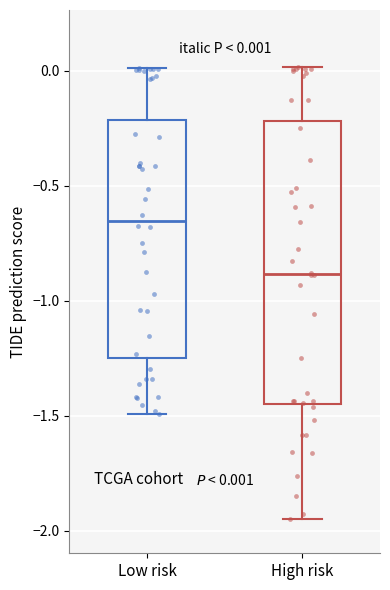

Which box is the tallest, from its lower edge to its upper edge?

High risk